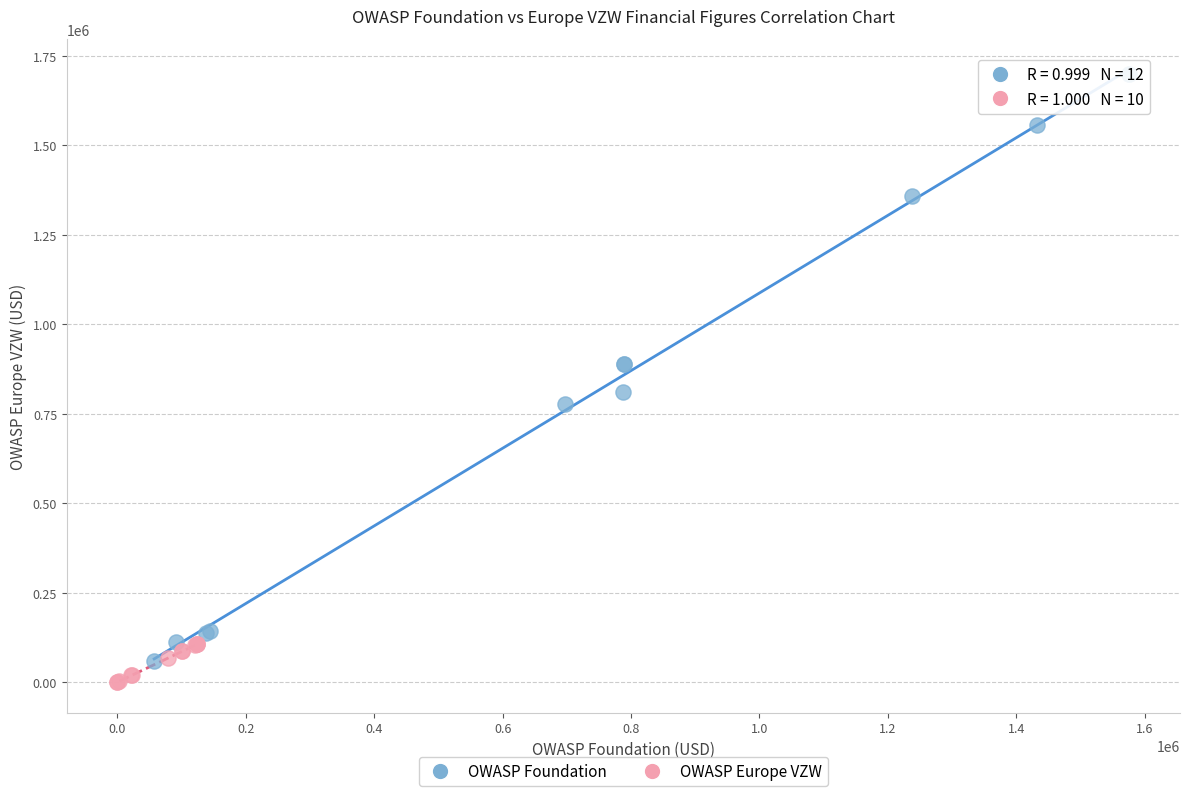

What are all the series names shown in the legend?

OWASP Foundation, OWASP Europe VZW